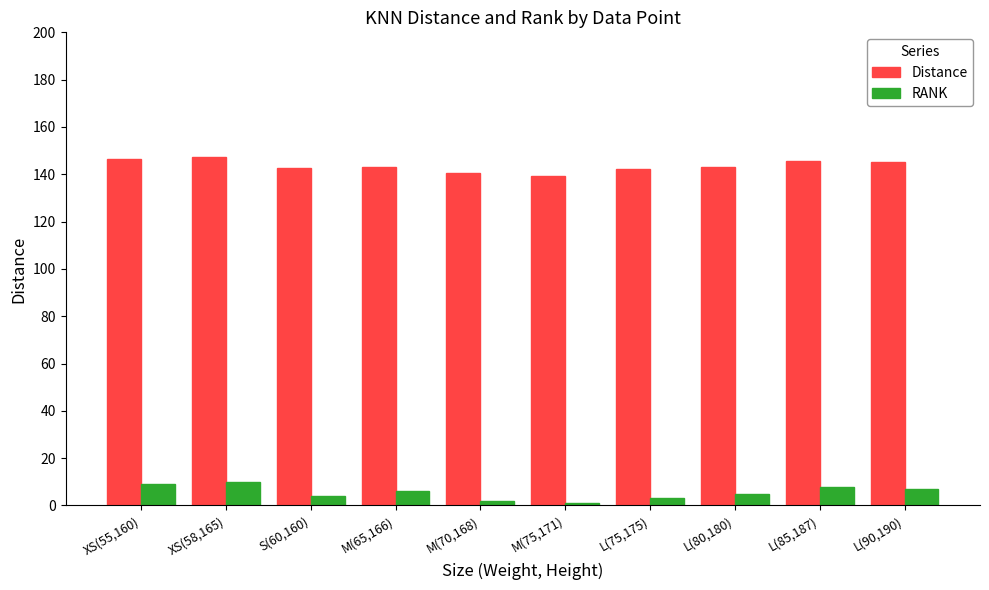

Rank the series by their average value, from highest to lowest.

Distance, RANK